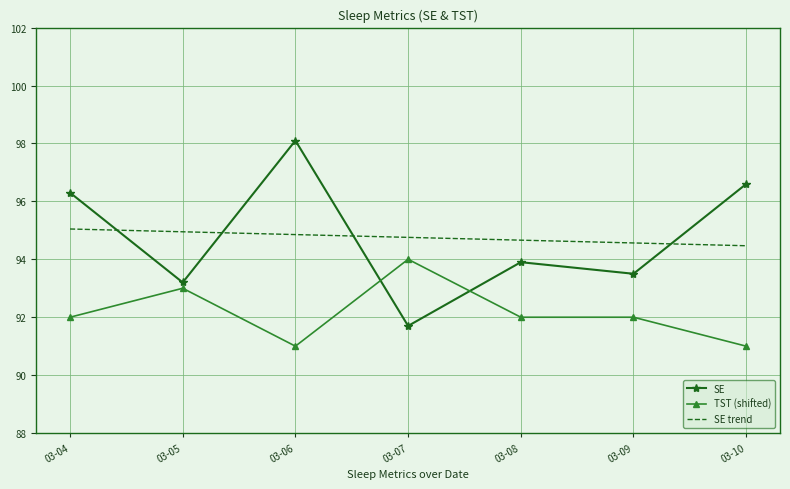

What is the sum of the SE trend values at 03-06 and 03-10?

189.3